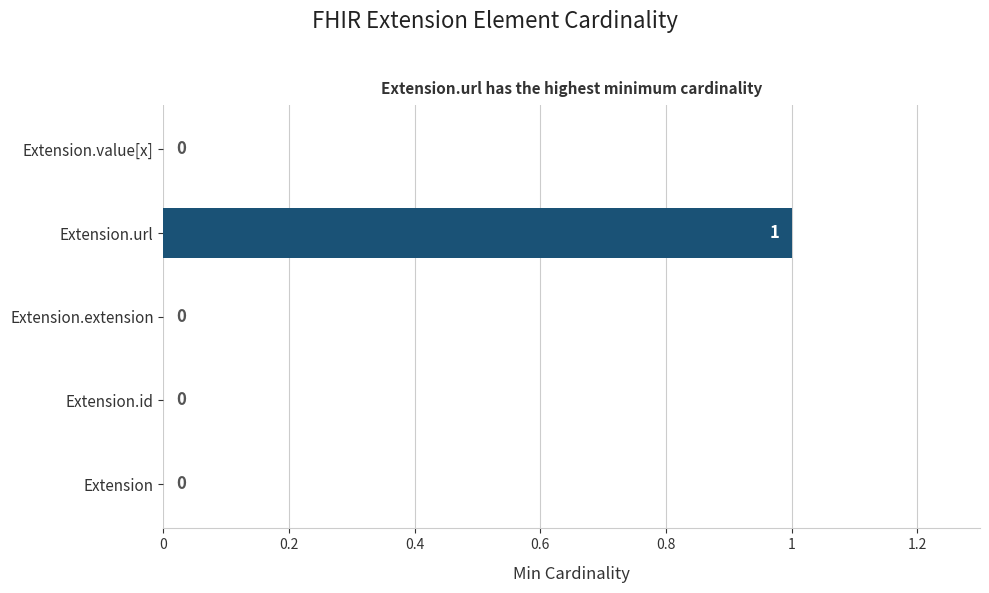

Which has a higher value, Extension.url or Extension.id?

Extension.url